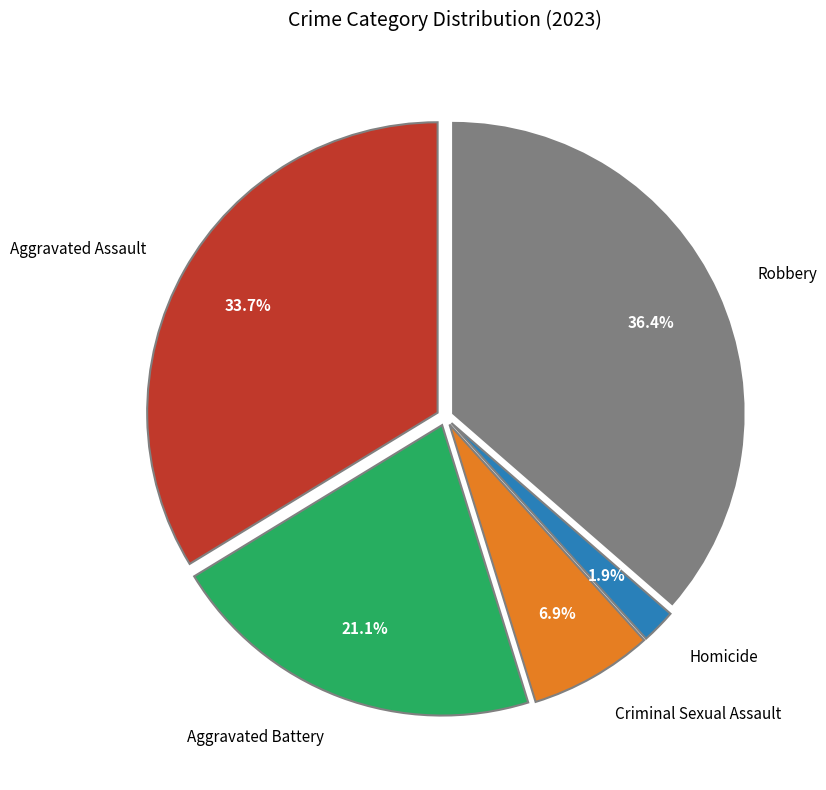

How many slices are in this pie chart?

5